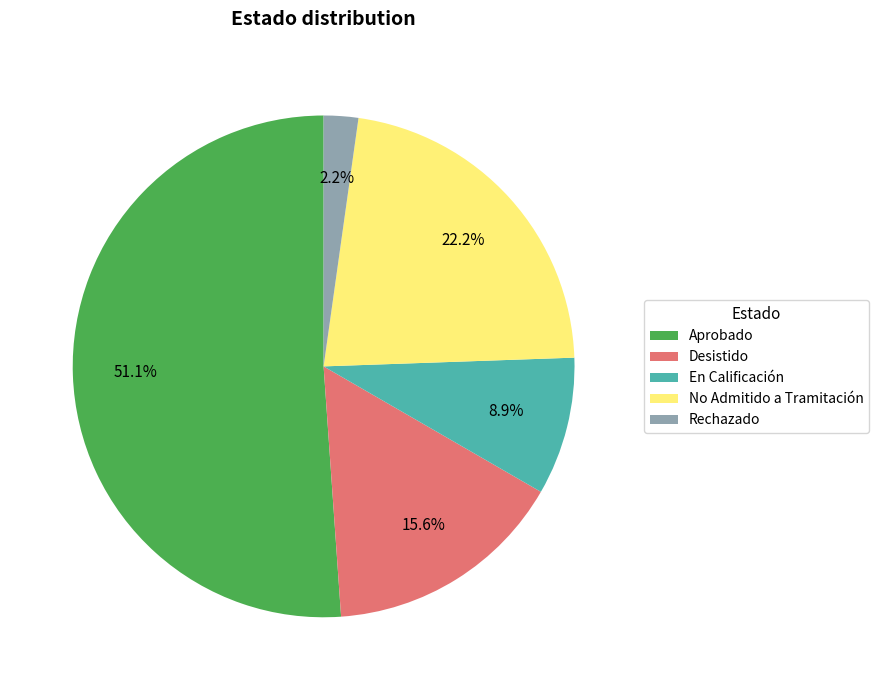

Which slice is the largest?

Aprobado